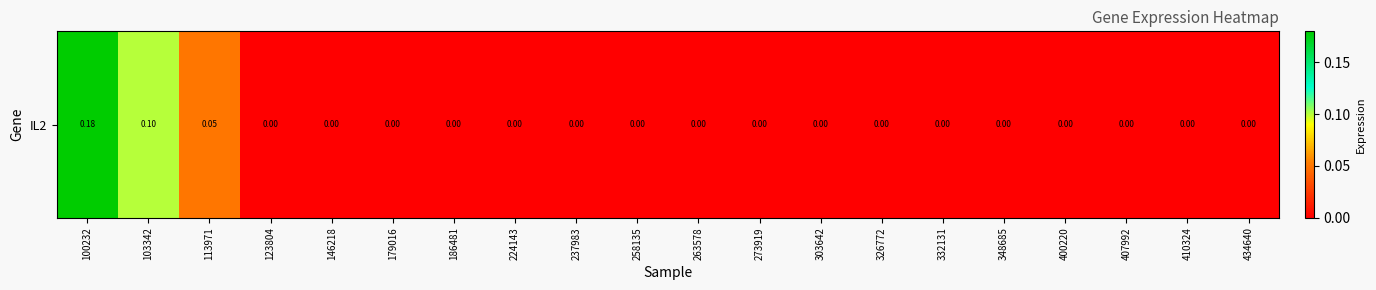

What is the change in value from 103342 to 113971?

-0.1